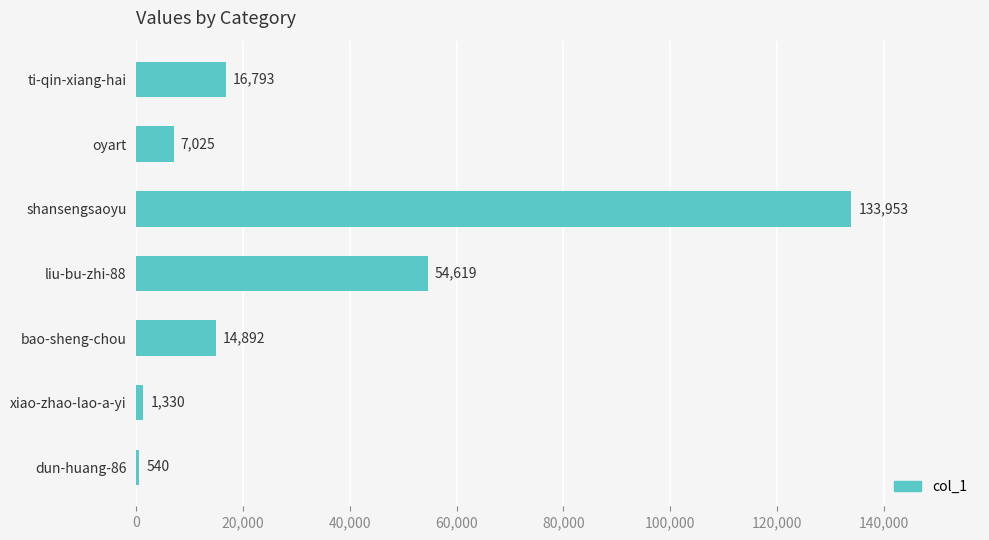

How many data points does each series have?

7